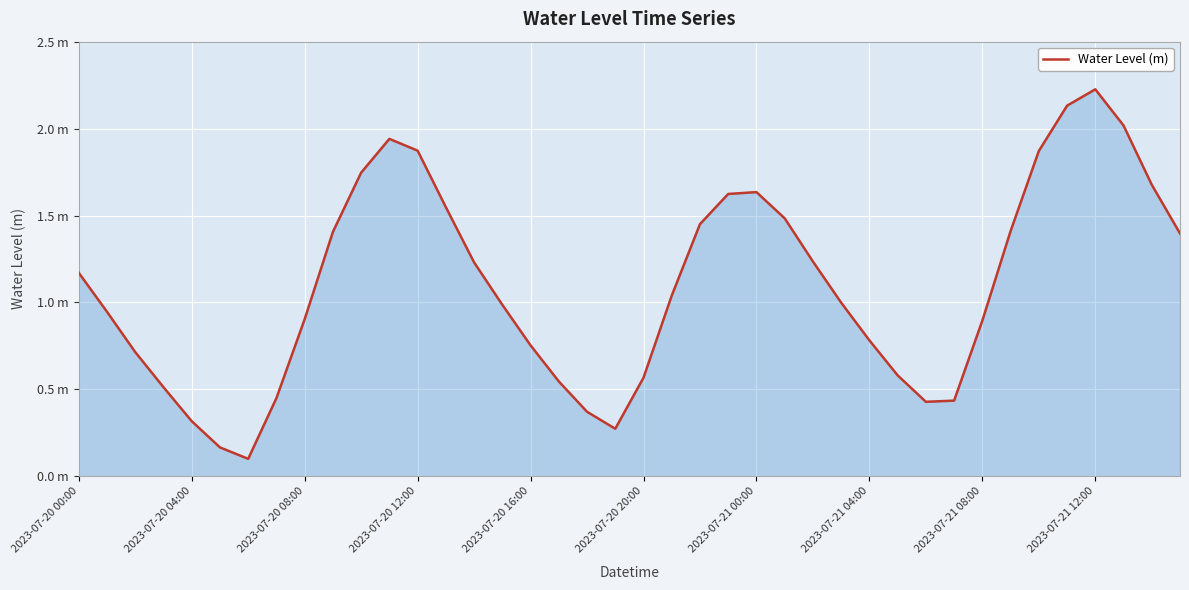

What is the sum of all values?

43.8